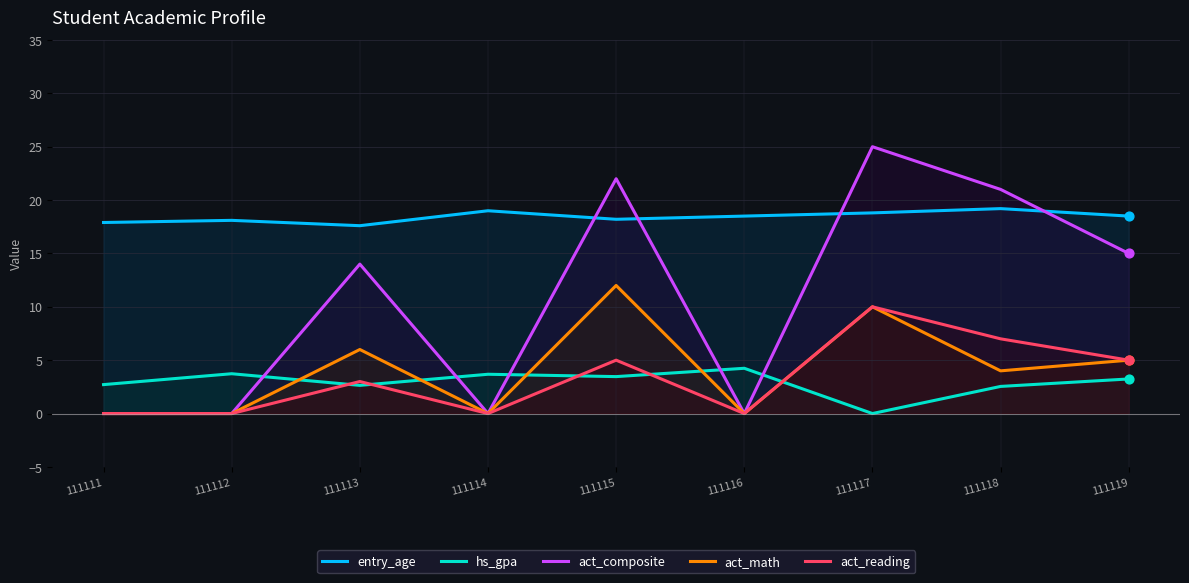

At which category is the sum across all series the highest?

111117